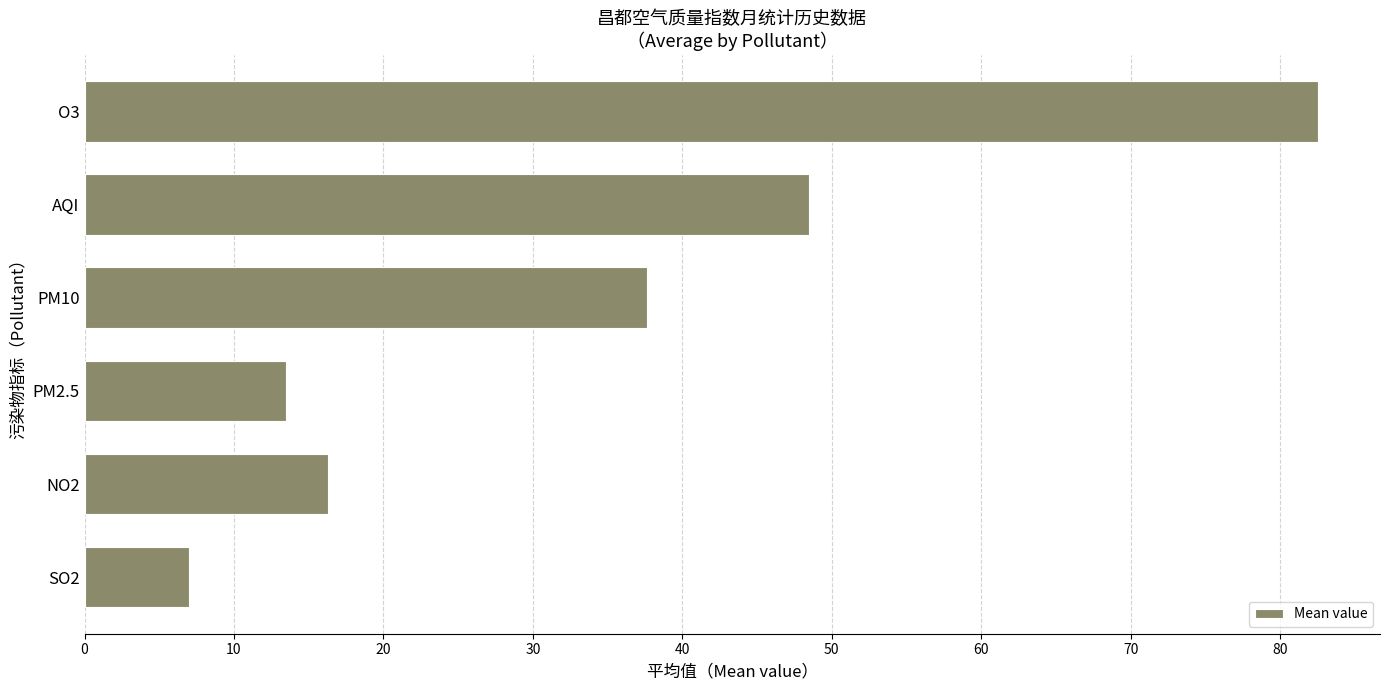

List the labels in order of value, smallest first.

SO2, PM2.5, NO2, PM10, AQI, O3